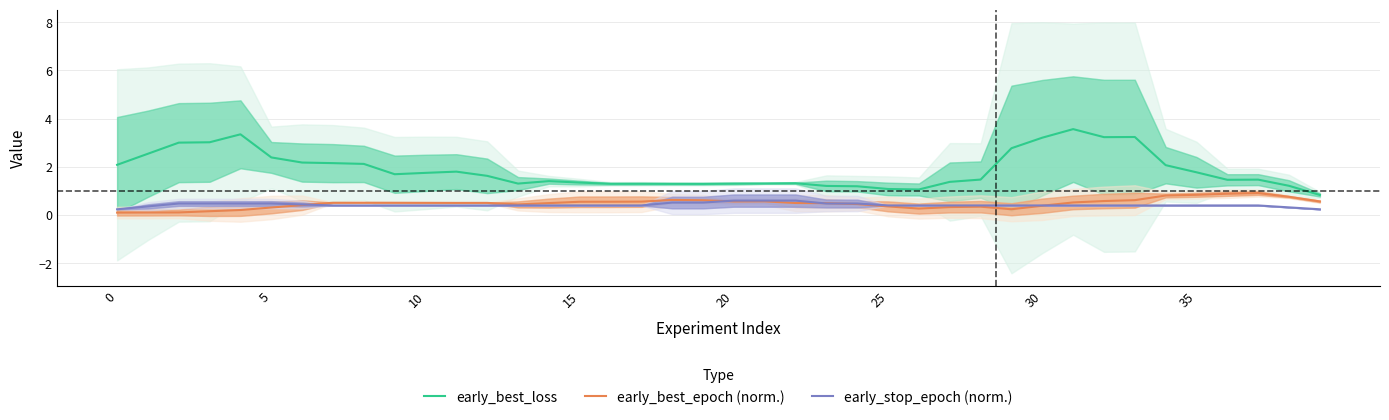

True or false: early_best_loss and early_stop_epoch (norm.) intersect in this chart.

False